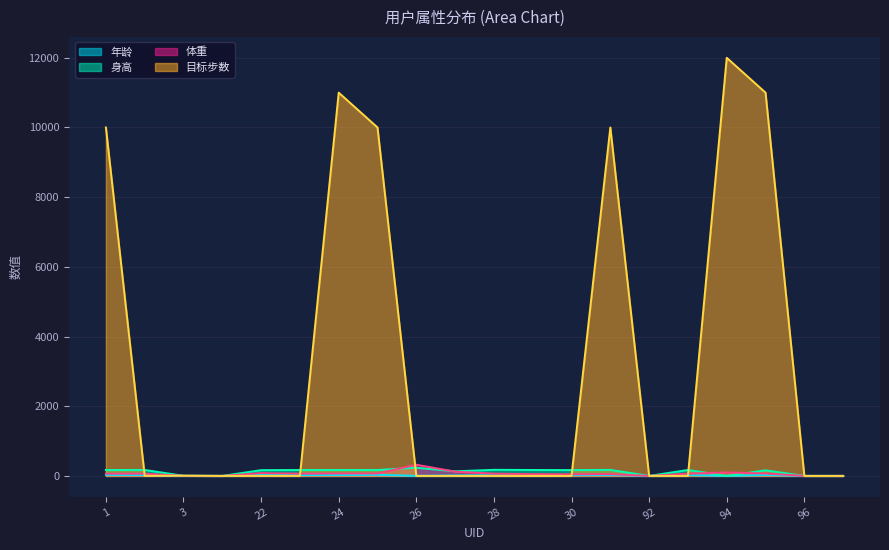

True or false: 身高 and 年龄 cross at least once.

False